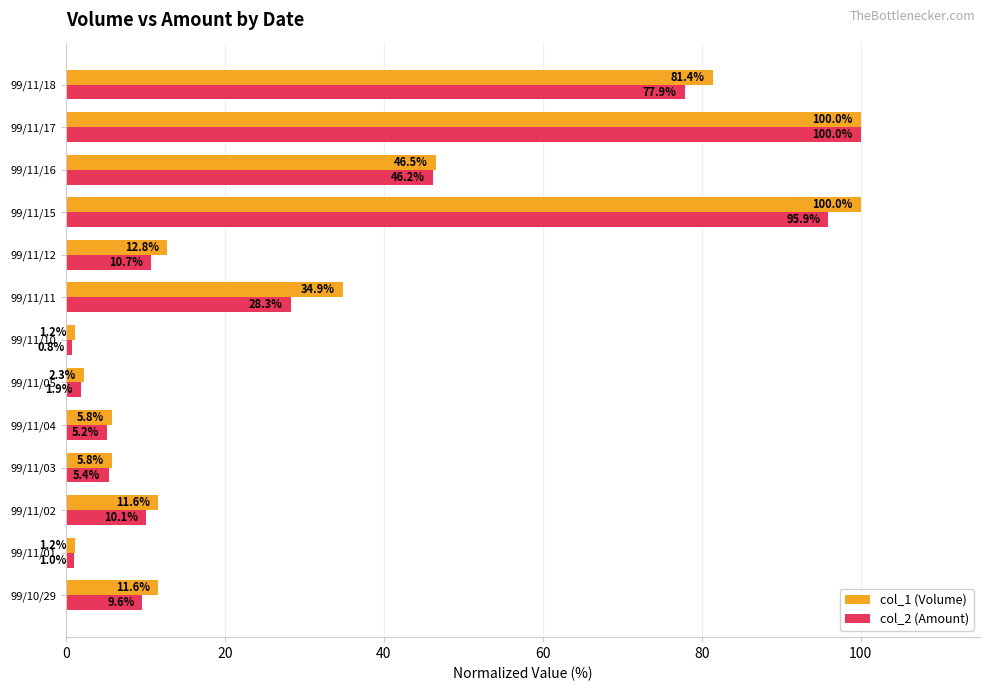

At 99/11/11, list the series in order from largest to smallest.

col_1 (Volume), col_2 (Amount)